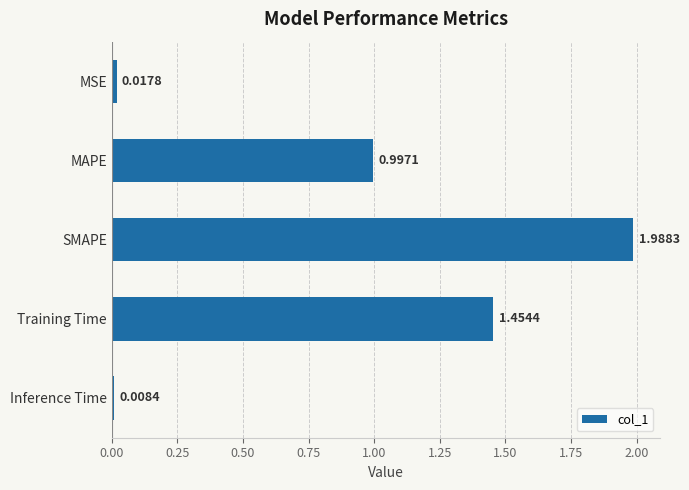

Are the bars horizontal?

Yes